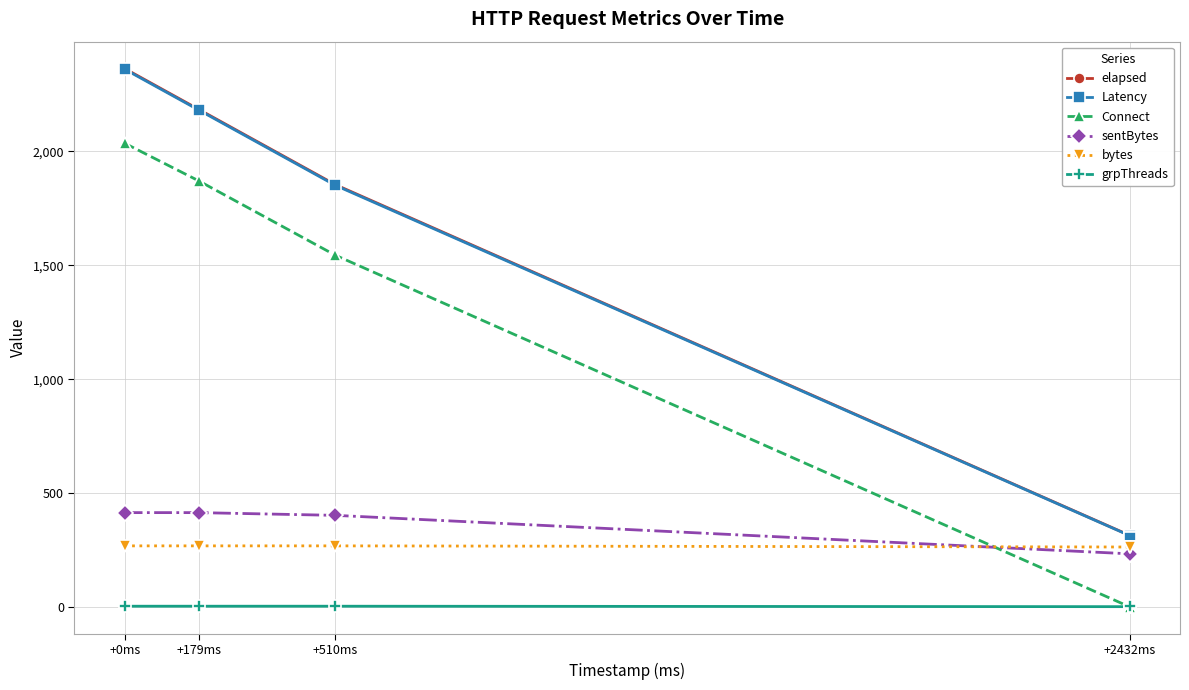

At which label is Connect closest to 1018?

+510ms